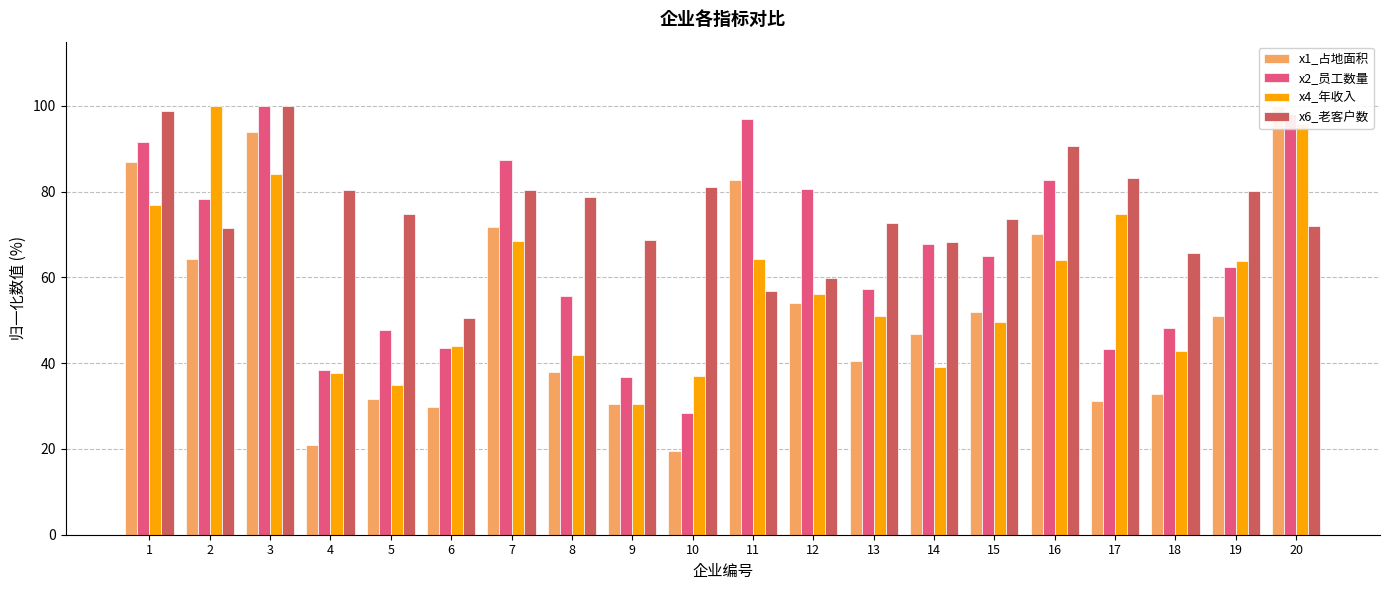

How many series are shown in this chart?

4